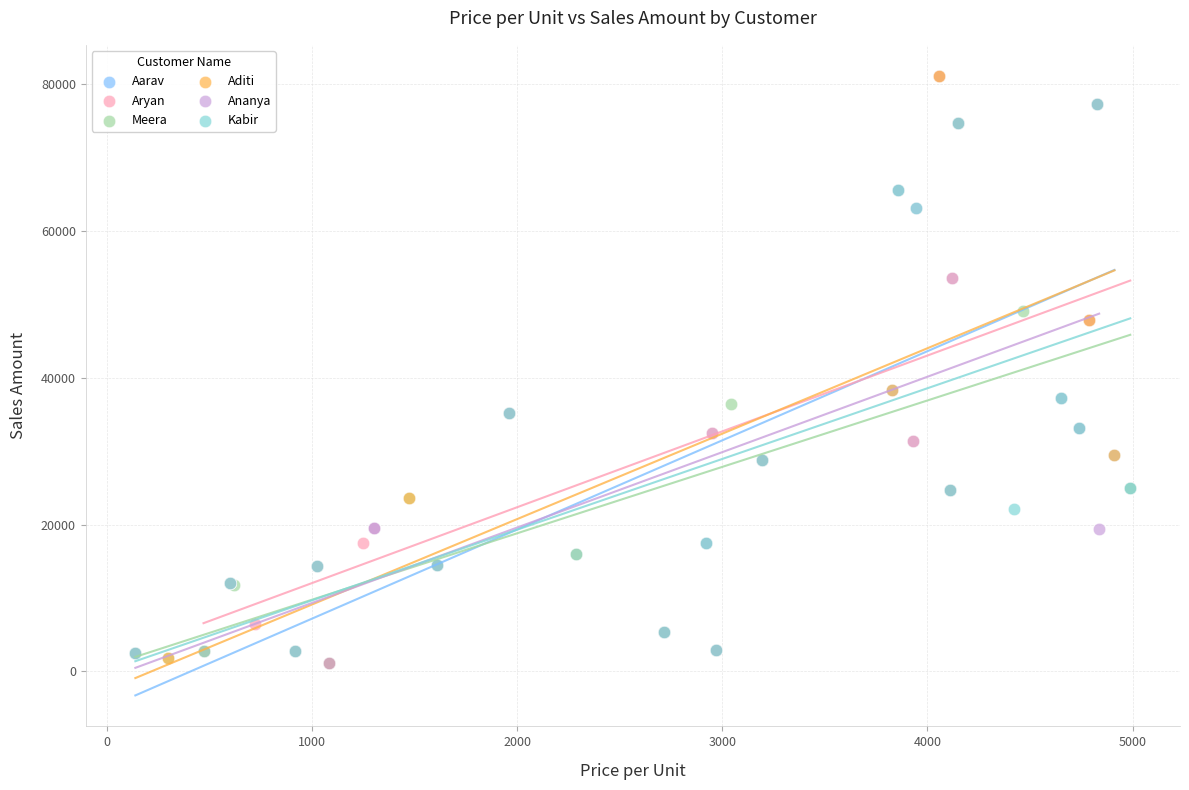

What are all the series names shown in the legend?

Aarav, Aryan, Meera, Aditi, Ananya, Kabir